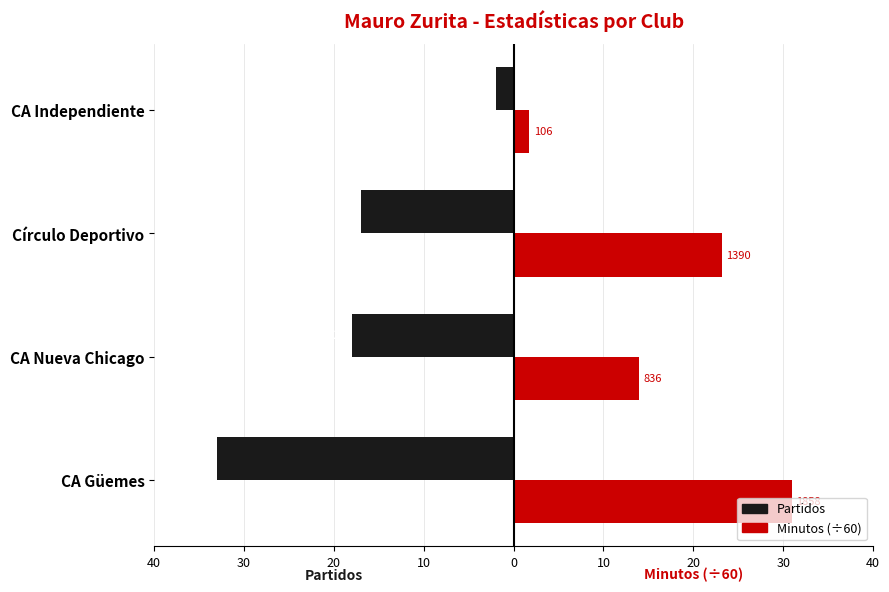

What are all the series names shown in the legend?

Partidos, Minutos (÷60)